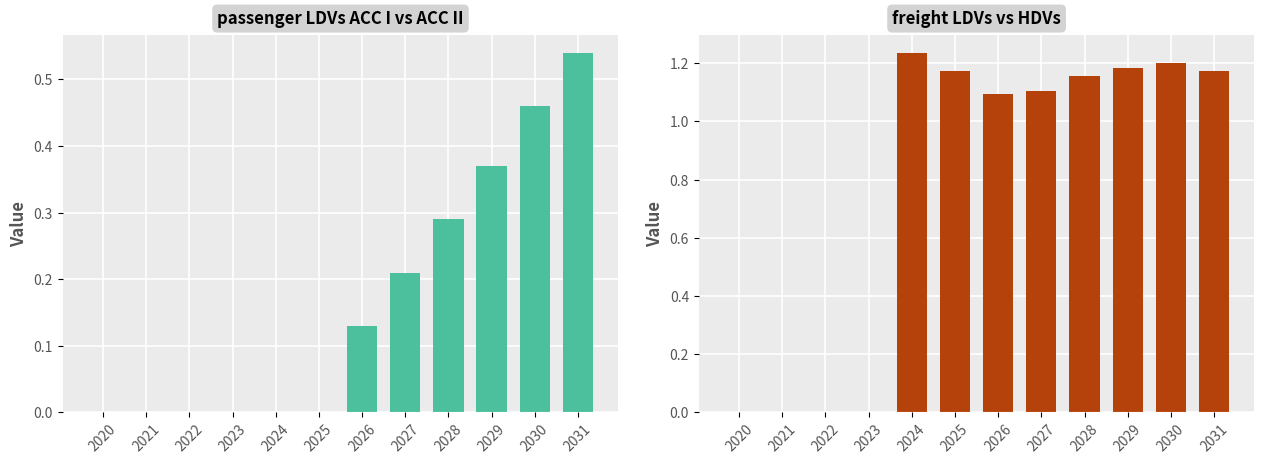

The value of ACC II - ACC I (diff) at 2024 is 0.0. True or false?

True